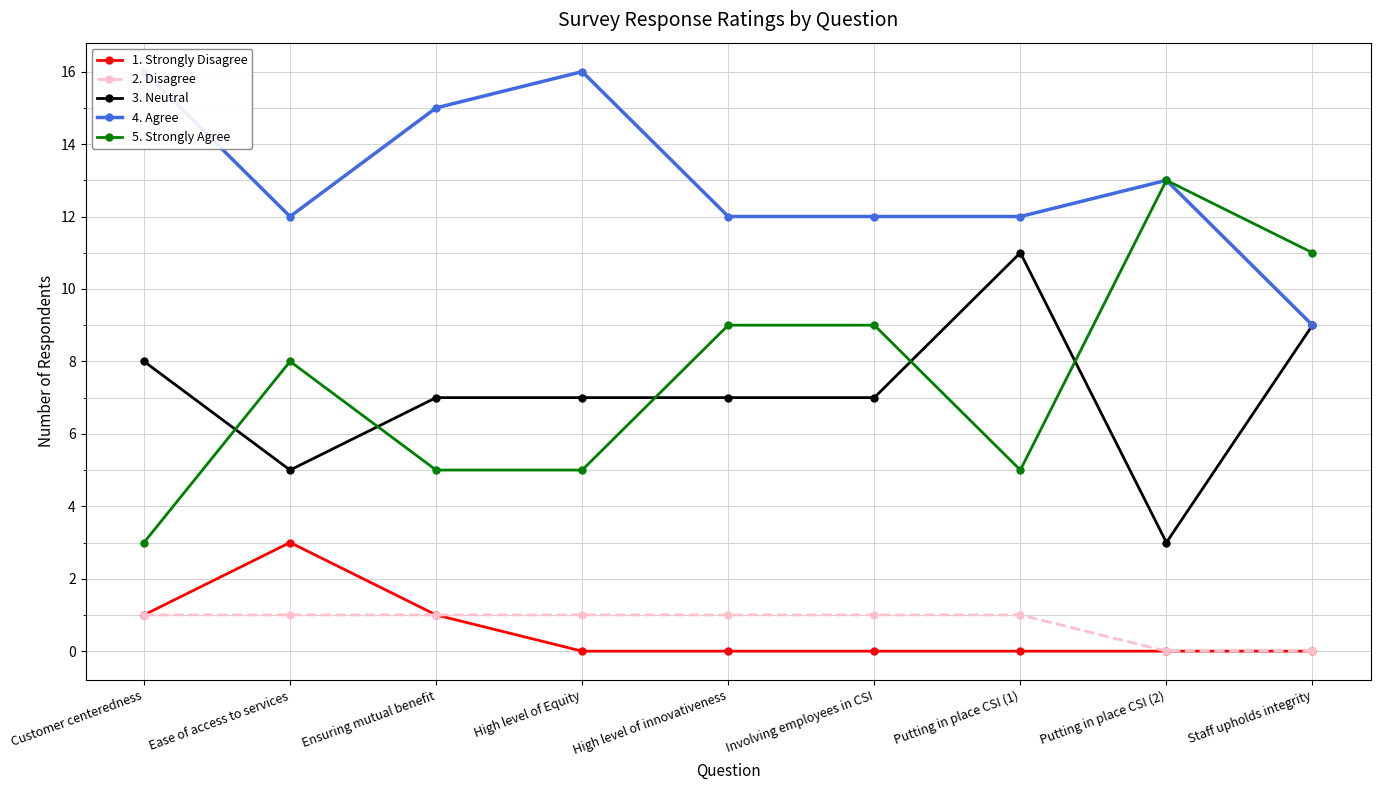

What is the lowest value of the 5. Strongly Agree series?

3